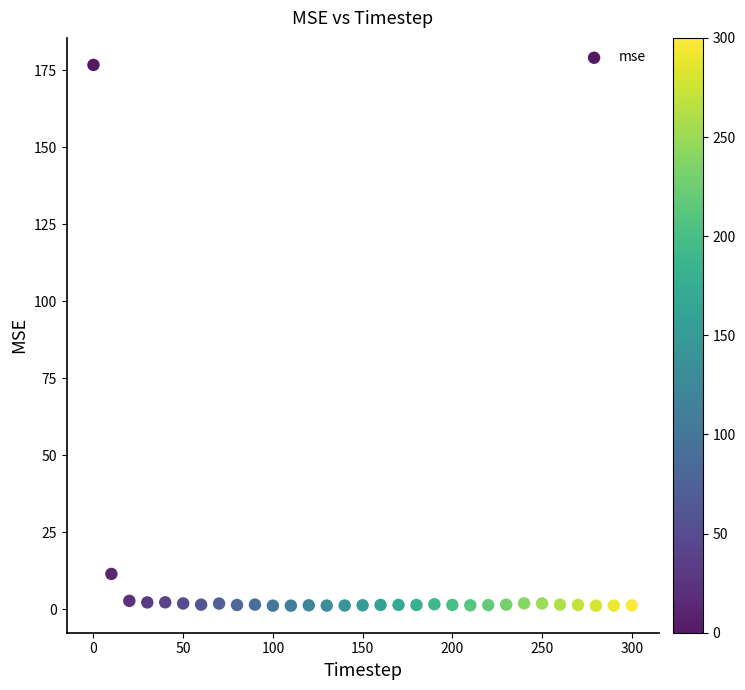

What is the range of Y values (max minus min)?

175.5